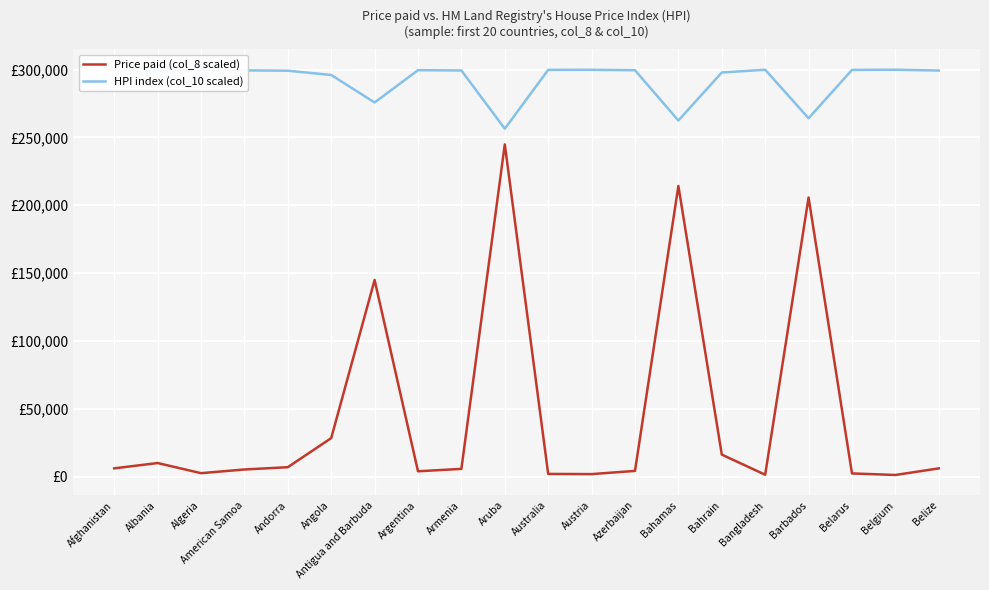

Reading left to right, what are all the values shown in this chart?

Price paid (col_8 scaled): Afghanistan=6067.1	Albania=9992.0	Algeria=2523.4	American Samoa=5233.1	Andorra=6922.1	Angola=28351.2	Antigua and Barbuda=144929.2	Argentina=3914.7	Armenia=5681.7	Aruba=244882.4	Australia=1960.9	Austria=1832.0	Azerbaijan=4189.9	Bahamas=214239.0	Bahrain=16221.9	Bangladesh=1362.8	Barbados=205721.2	Belarus=2325.3	Belgium=1188.2	Belize=6043.7
HPI index (col_10 scaled): Afghanistan=299304.5	Albania=298771.7	Algeria=299755.2	American Samoa=299414.2	Andorra=299191.2	Angola=296048.9	Antigua and Barbuda=275760.3	Argentina=299583.1	Armenia=299355.2	Aruba=256430.2	Australia=299822.1	Austria=299837.2	Azerbaijan=299548.4	Bahamas=262482.7	Bahrain=297882.2	Bangladesh=299890.9	Barbados=264148.3	Belarus=299778.7	Belgium=299910.3	Belize=299307.3